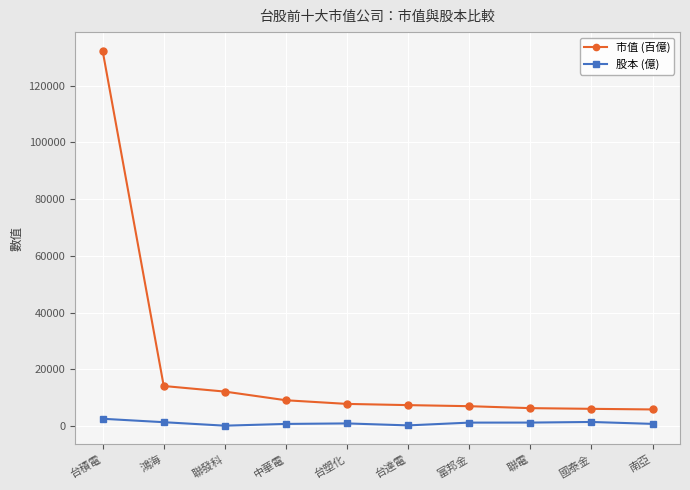

How many values in the 市值 (百億) series are below 7830?

5